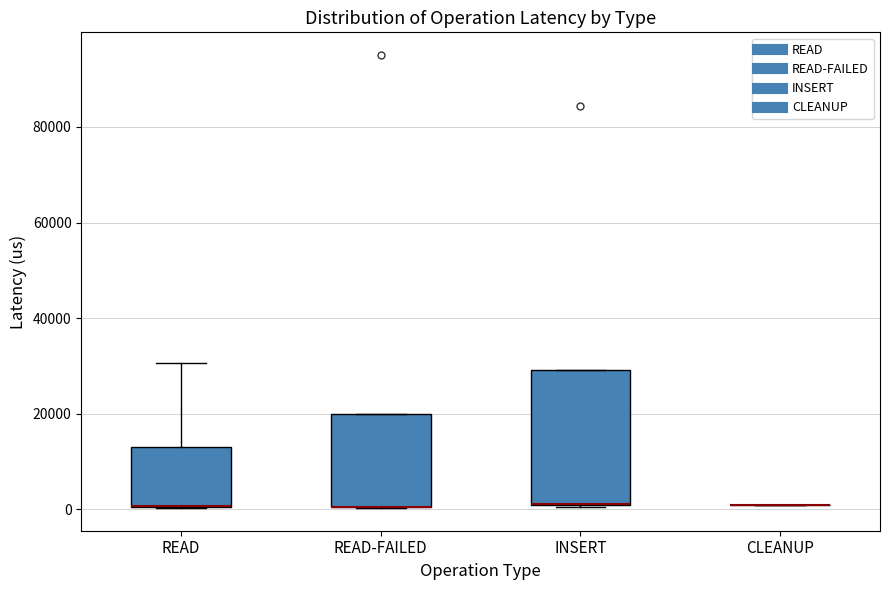

Where is the lower edge of the box for INSERT on the y-axis? The values are not printed on the chart, so give them approximately, as read against the axis.

0